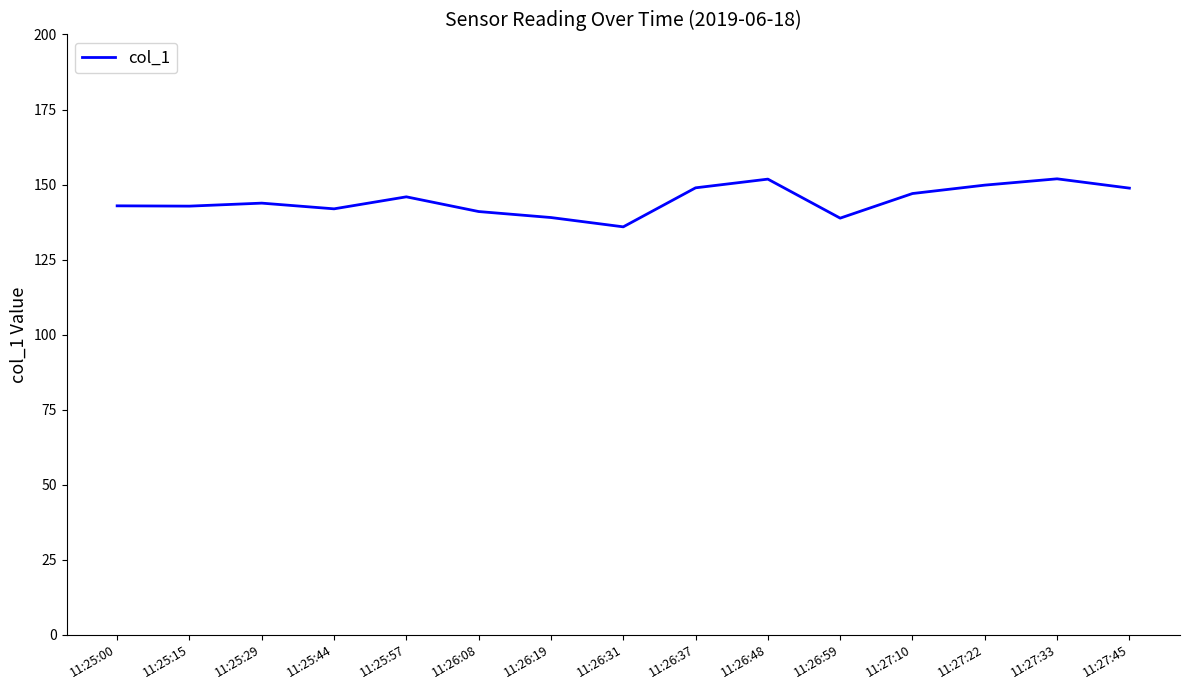

Does the chart display data point markers on the line(s)?

No